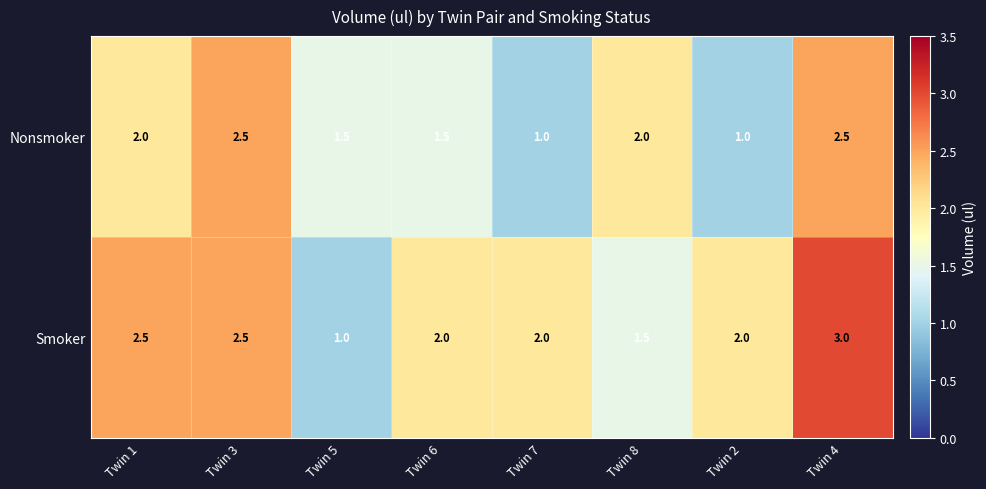

What is the minimum value for Smoker?

1.0